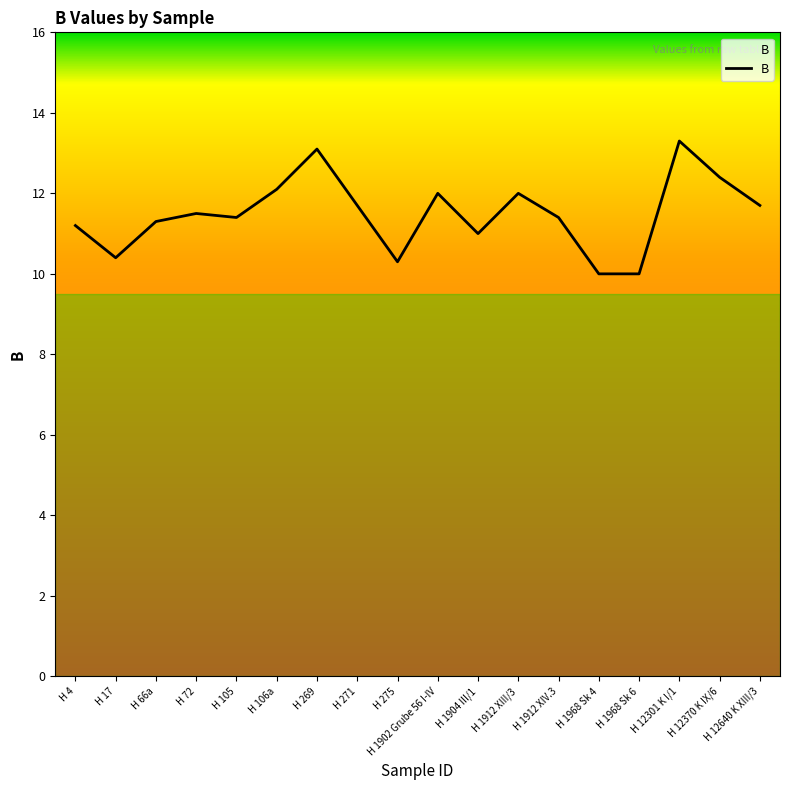

Where is the first local minimum?

H 17